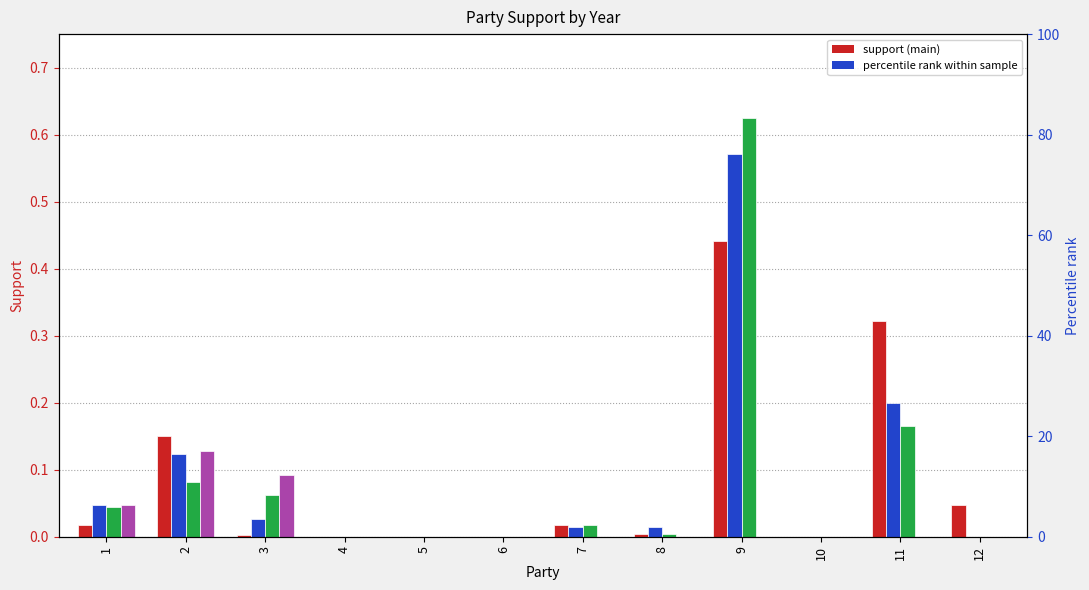

How many bars are there in each group?

4